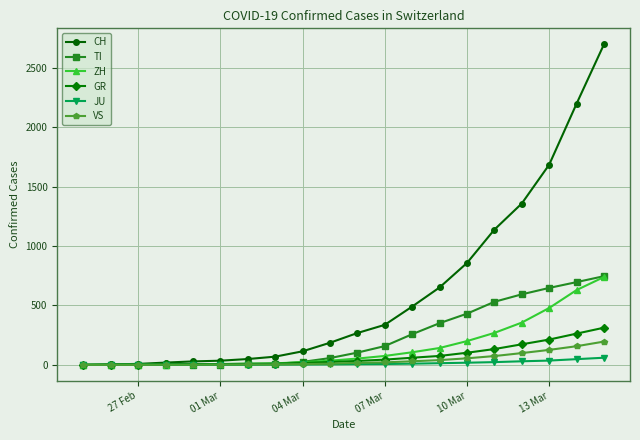

What is the difference between the maximum and minimum values in the VS series?

196